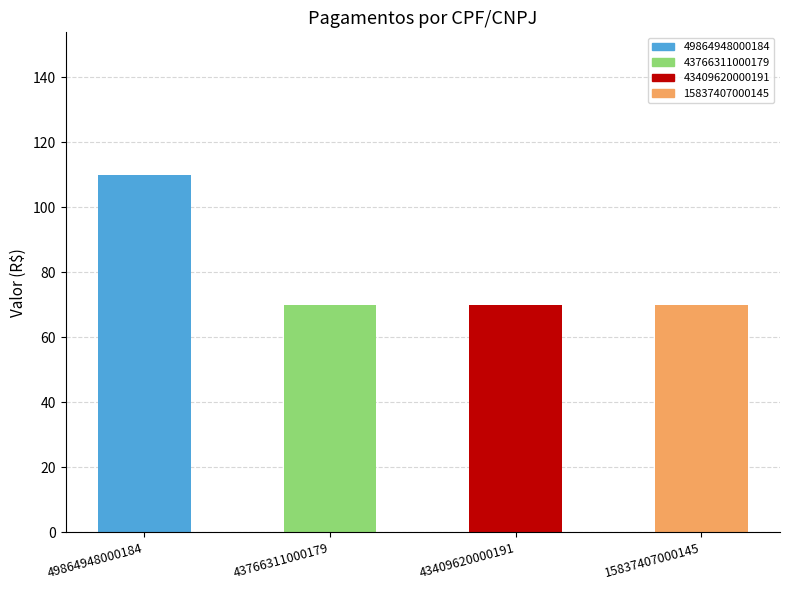

List the labels in order of value, largest first.

49864948000184, 43766311000179, 43409620000191, 15837407000145